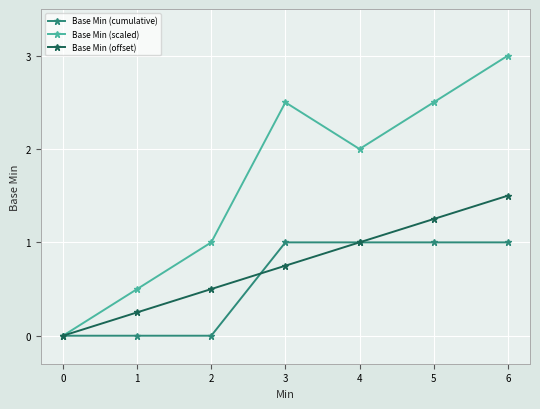

How many values in the Base Min (scaled) series are below 2?

3